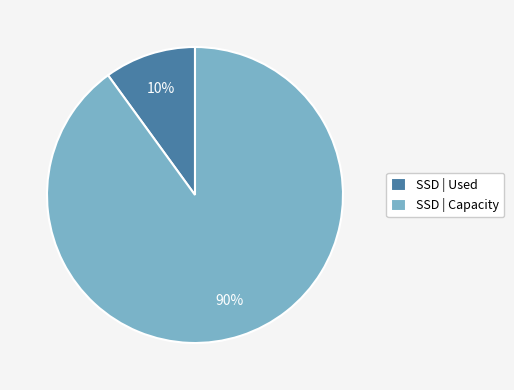

How many slices are in this pie chart?

2